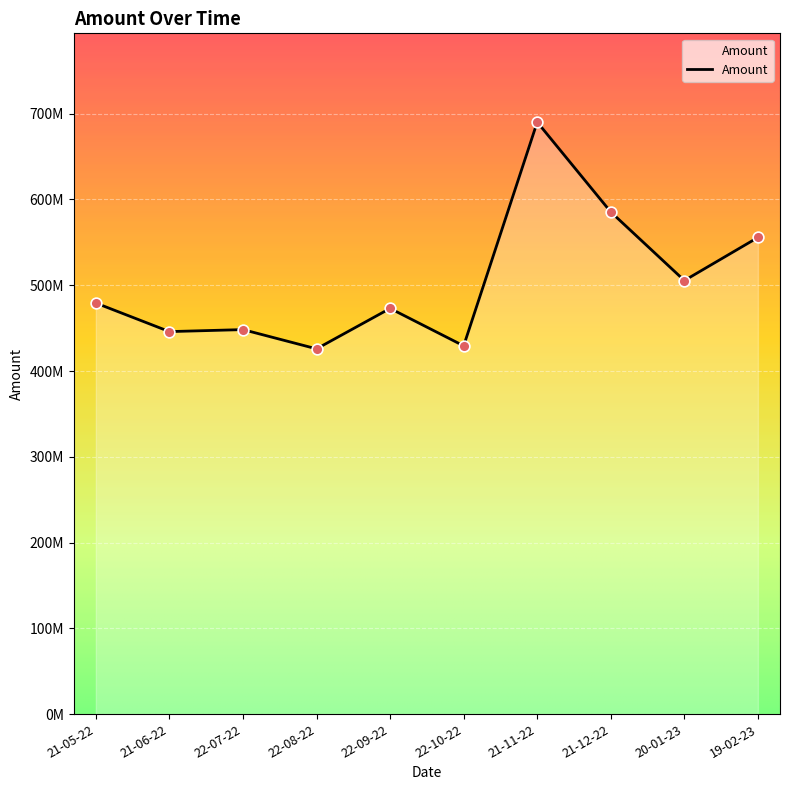

Between 19-02-23 and 20-01-23, which is larger?

19-02-23